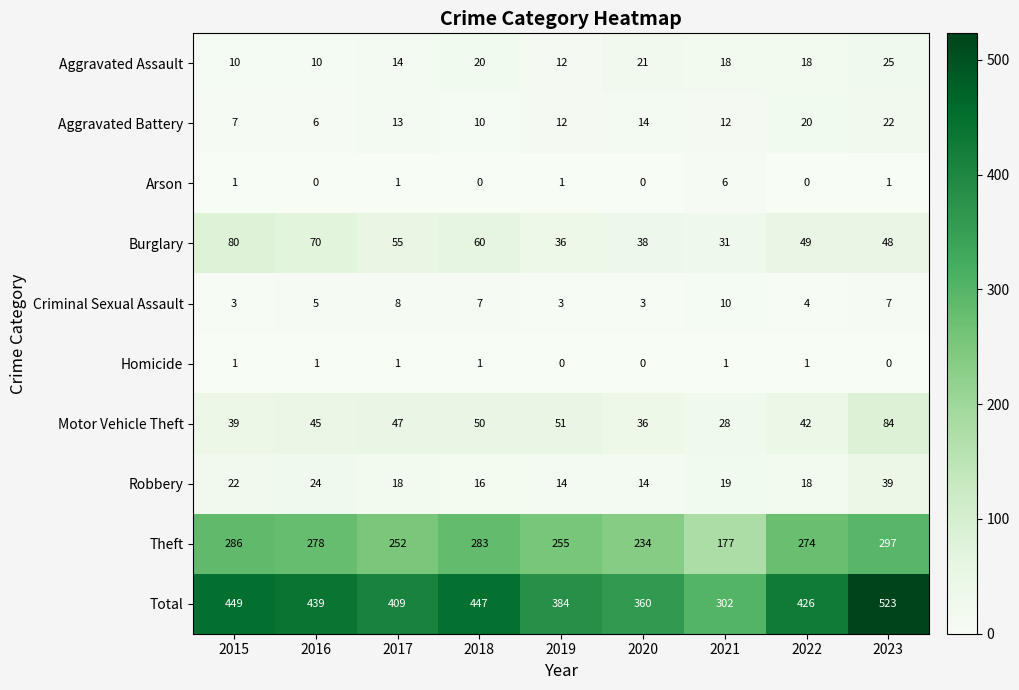

Which label corresponds to the largest value in the chart?

2023